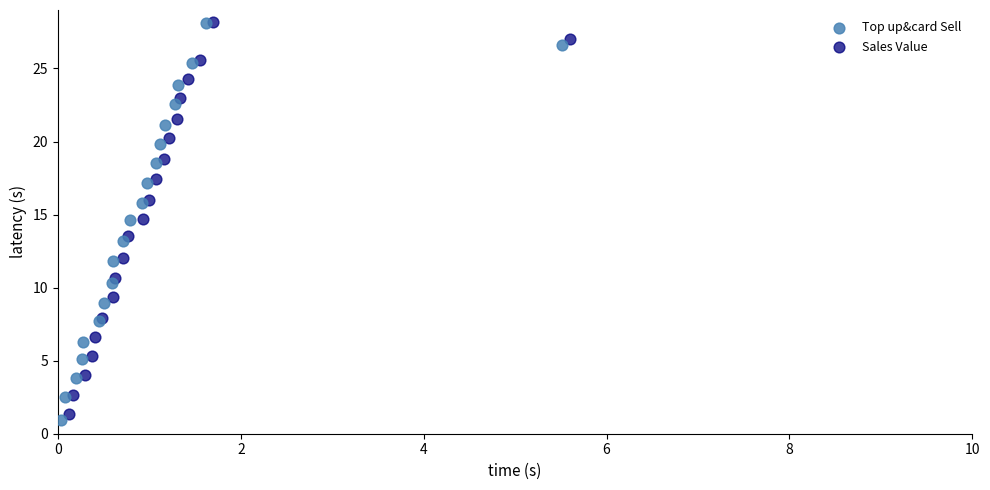

Which series has the largest Y range (max minus min)?

Top up&card Sell